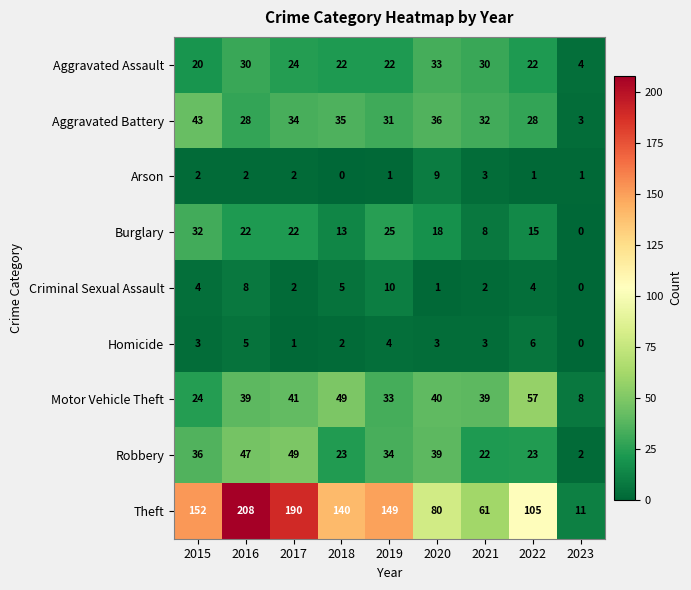

What is the total value across all series at 2018?

289